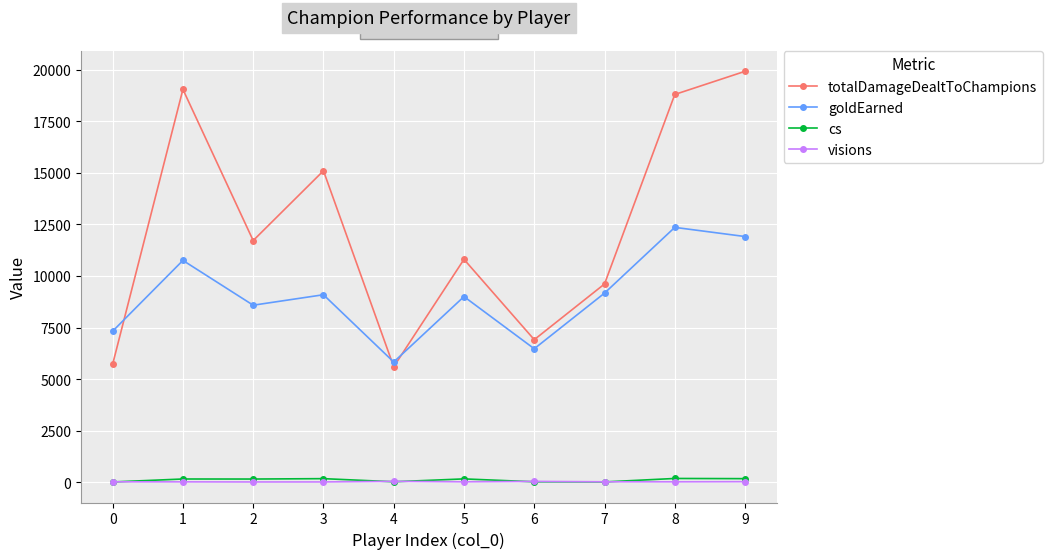

Which series has the largest range (max minus min)?

totalDamageDealtToChampions